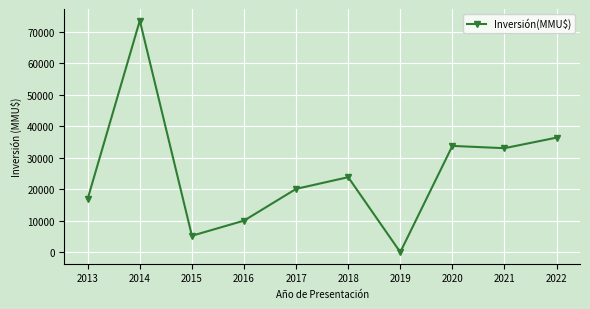

What is the ratio of the value at 2022 to the value at 2014?

0.5